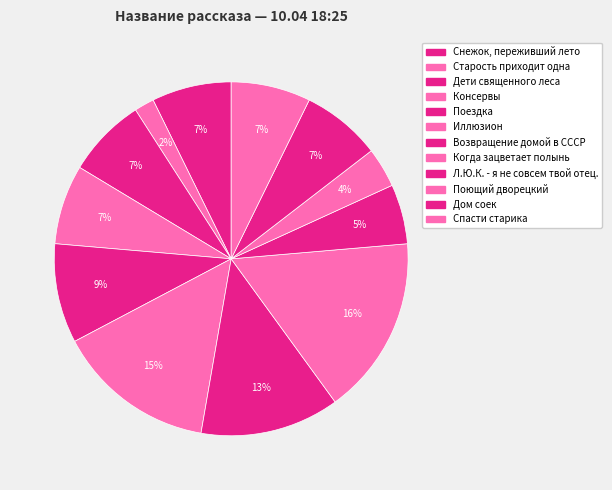

Rank the categories by value from highest to lowest.

Когда зацветает полынь, Иллюзион, Возвращение домой в СССР, Поездка, Снежок, переживший лето, Дети священного леса, Консервы, Дом соек, Спасти старика, Л.Ю.К. - я не совсем твой отец., Поющий дворецкий, Старость приходит одна